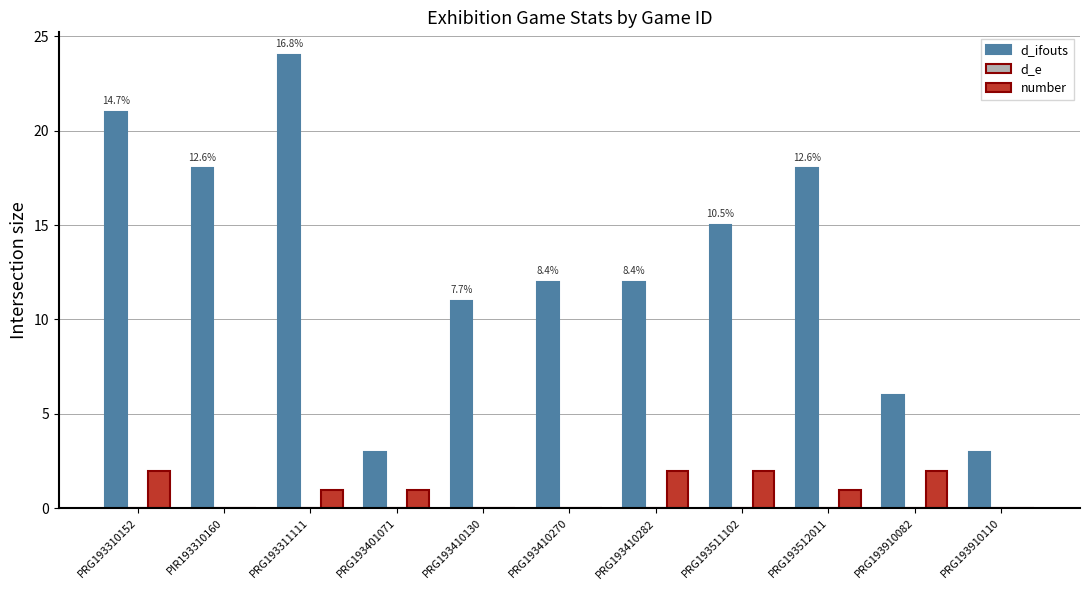

Which label corresponds to the largest value in the chart?

PRG193311111